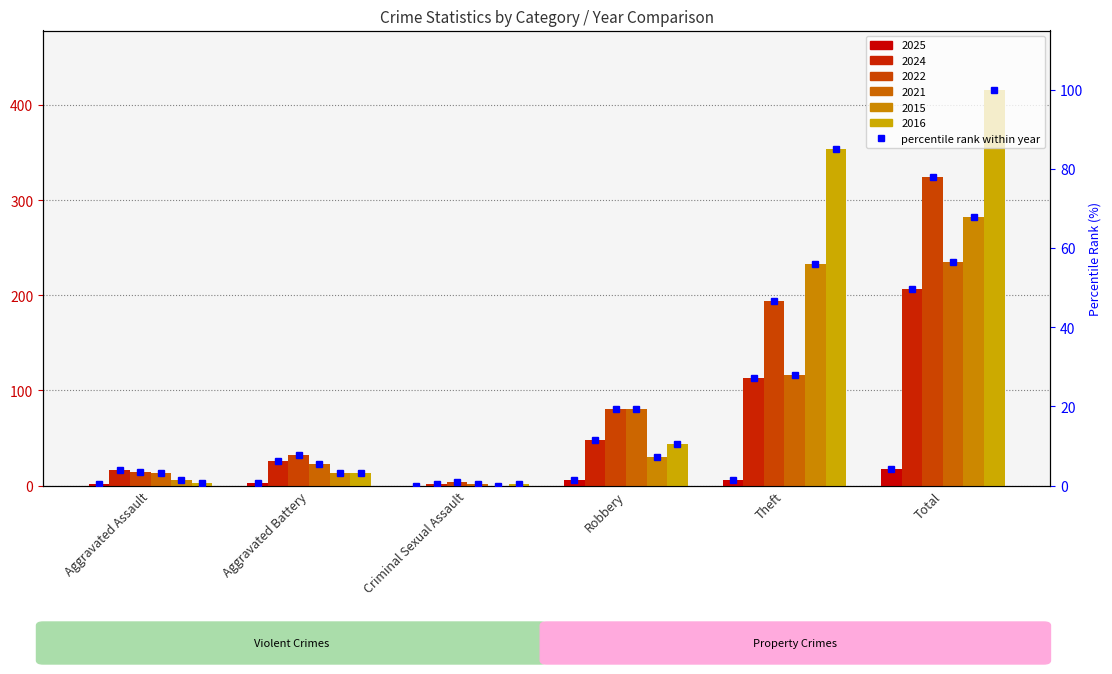

Count the number of values greater than 1.

3